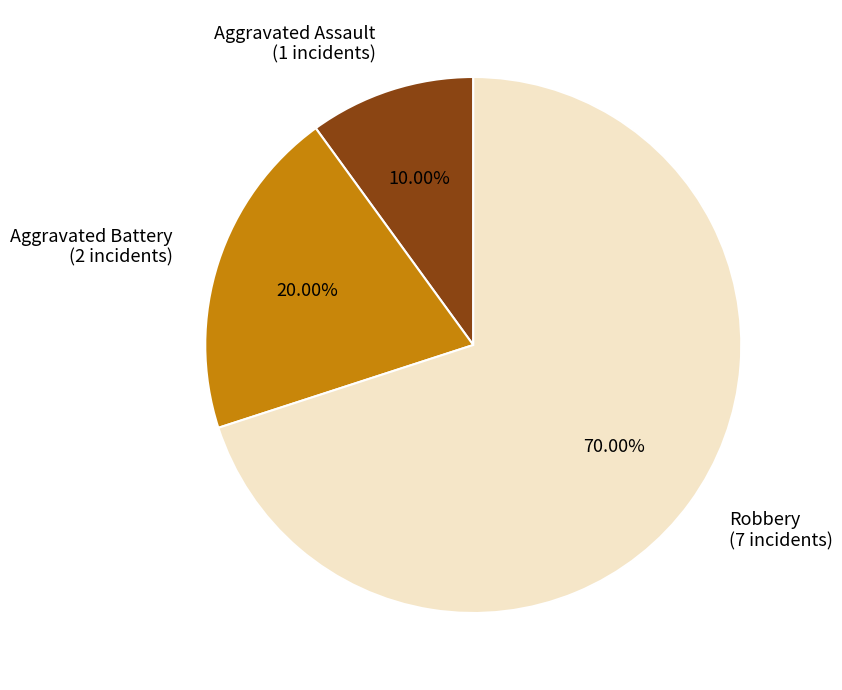

How many slices are in this pie chart?

3